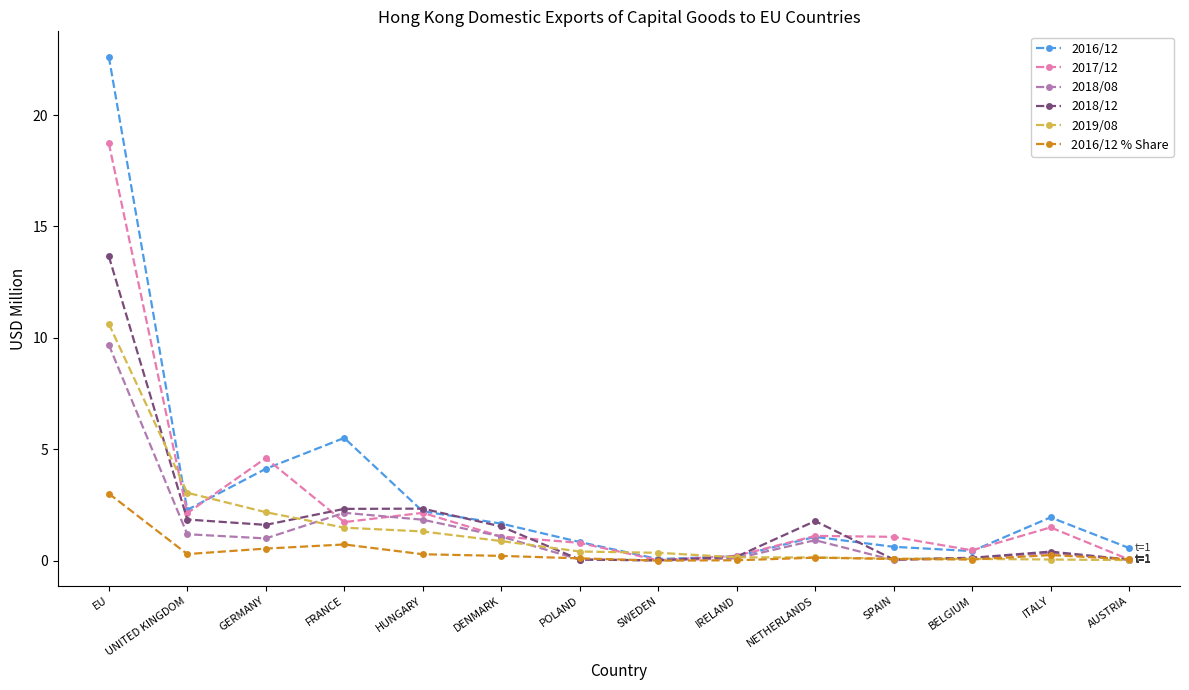

What is the label of the 8th point from the right?

POLAND